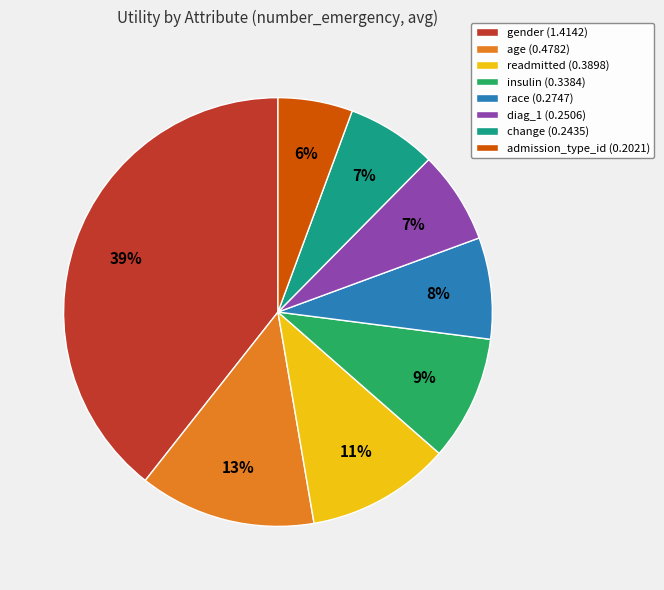

To the nearest percent, what percentage of the pie is diag_1?

7%